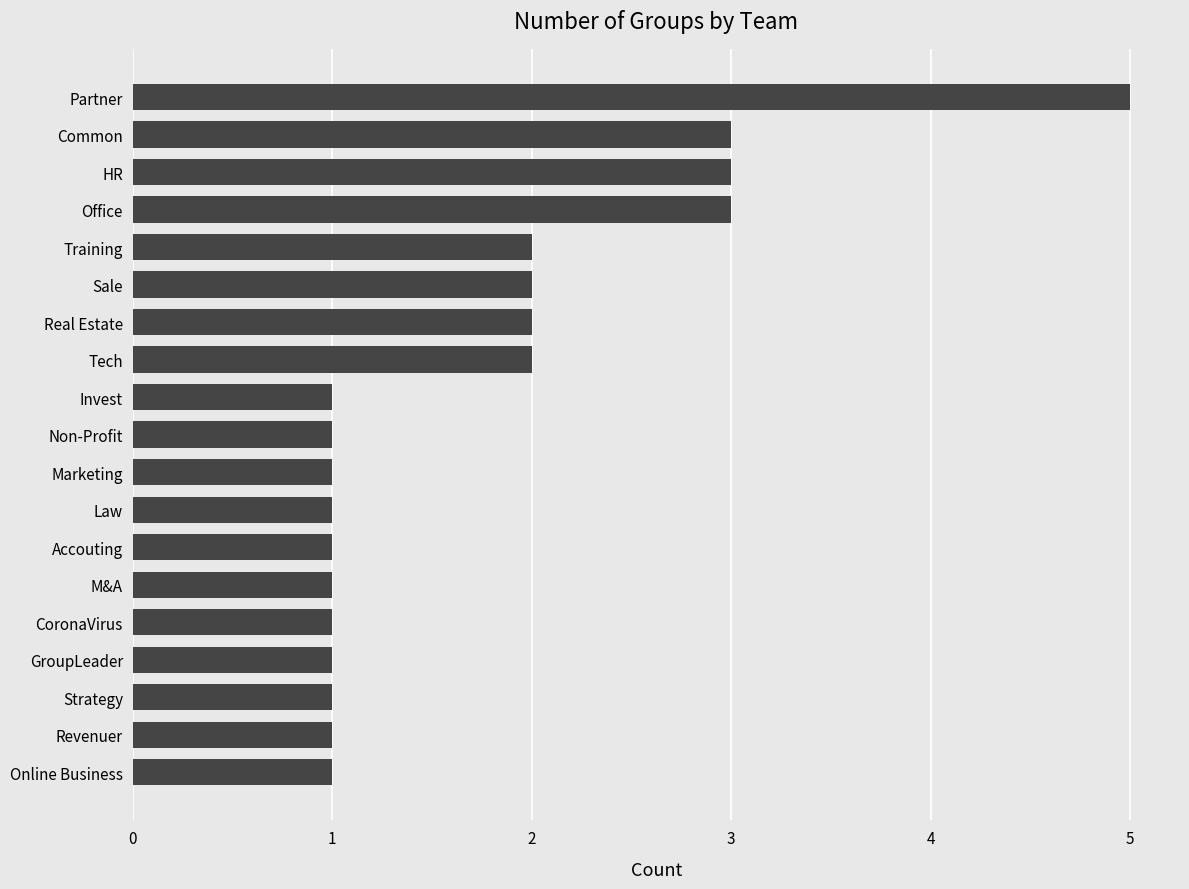

Is it true that the value at Sale is 2?

True